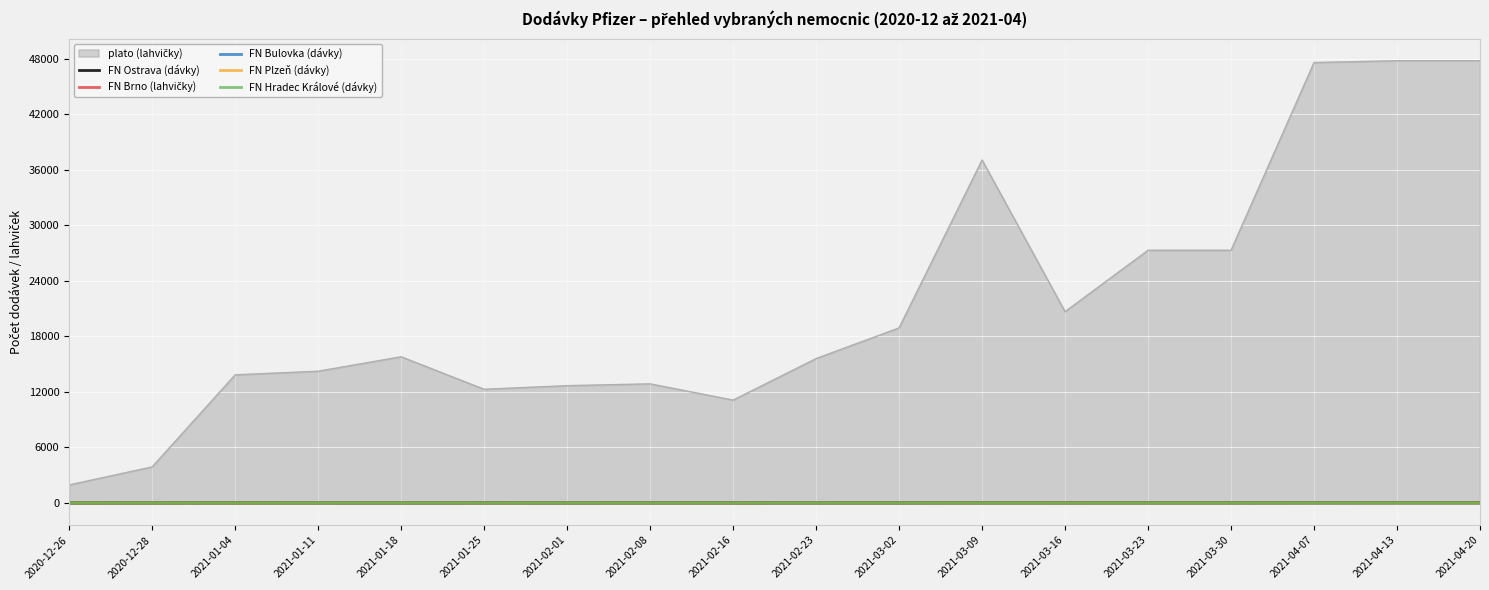

The FN Ostrava (dávky) series shows 3 at 2020-12-28. True or false?

True